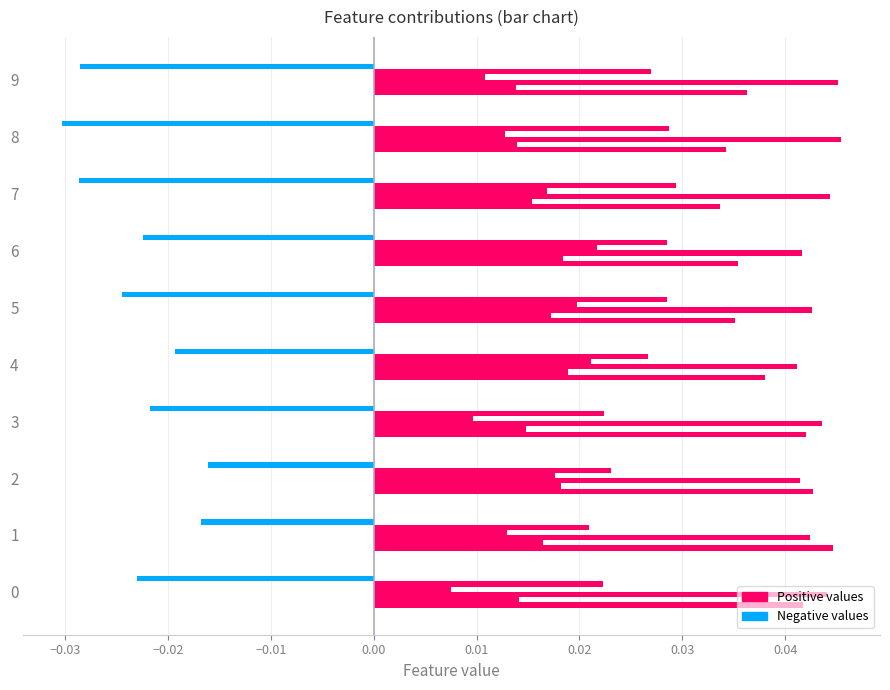

Count the number of categories in the chart.

10